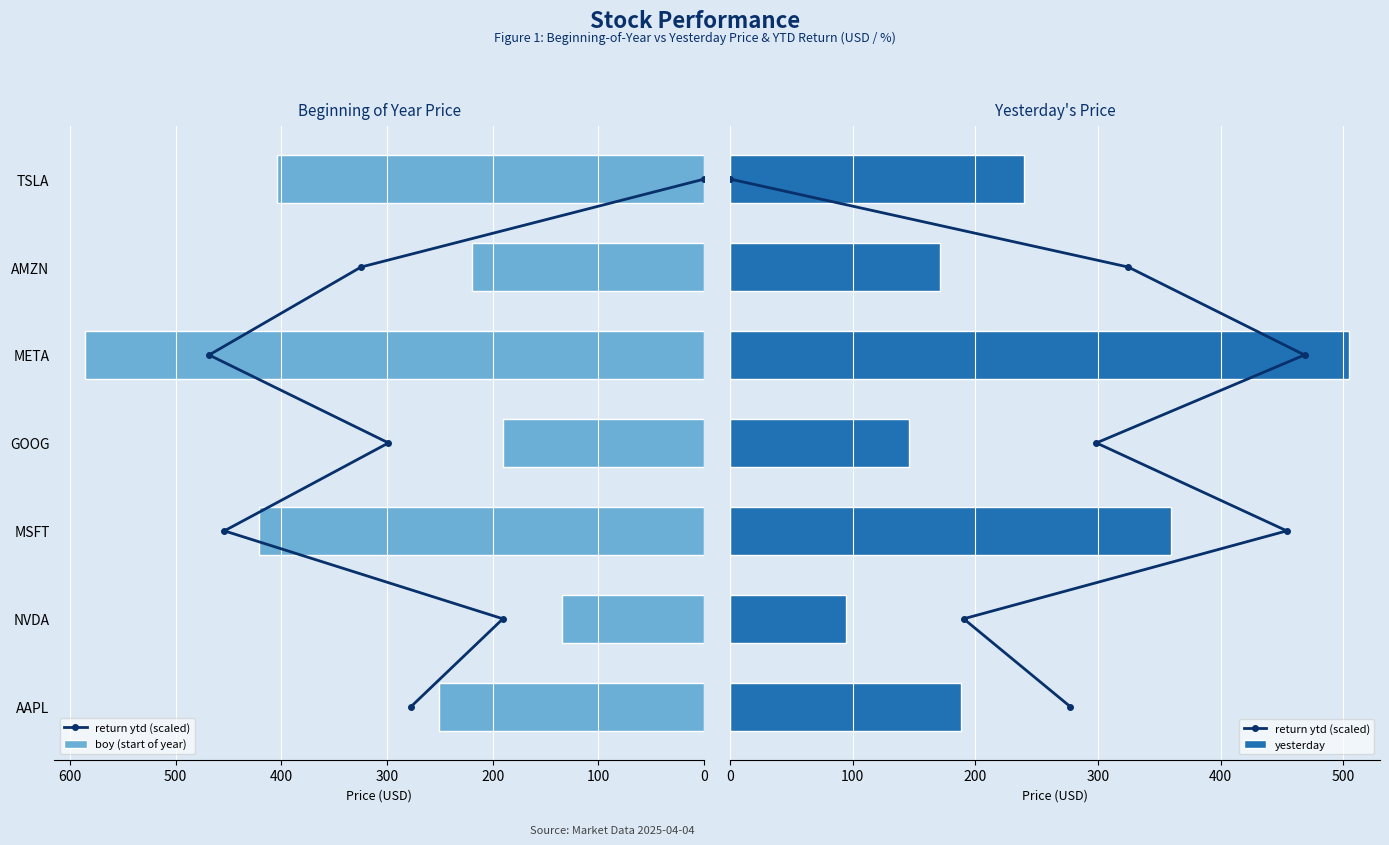

What is the maximum value for yesterday?

504.7